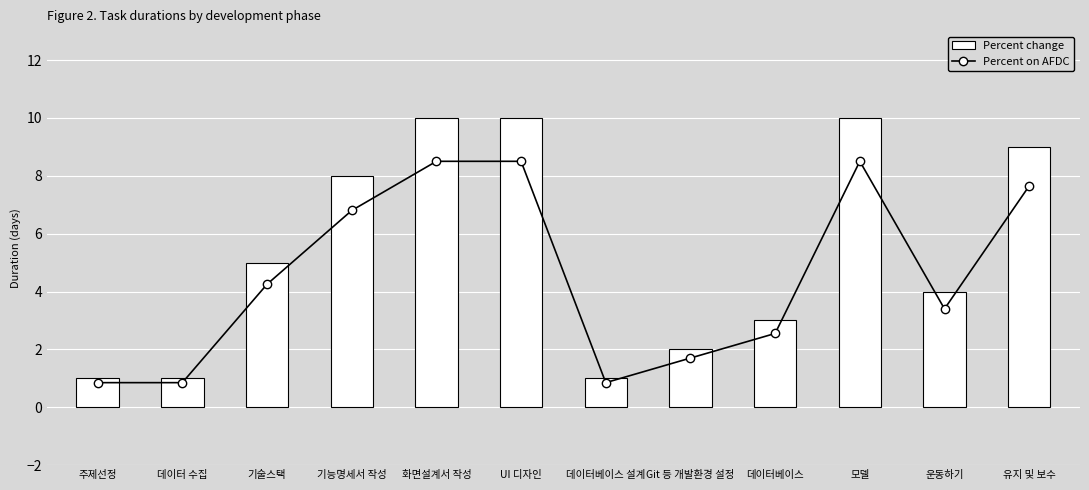

Rank the series by their average value, from lowest to highest.

Percent on AFDC, Percent change